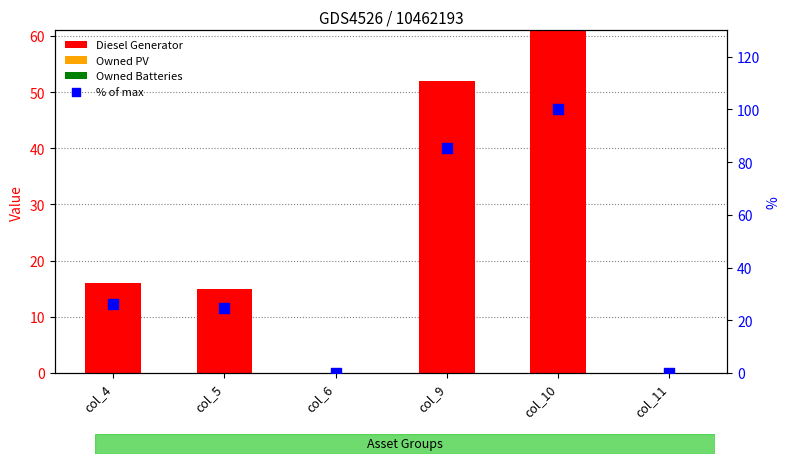

At how many categories does at least one series exceed 18?

4